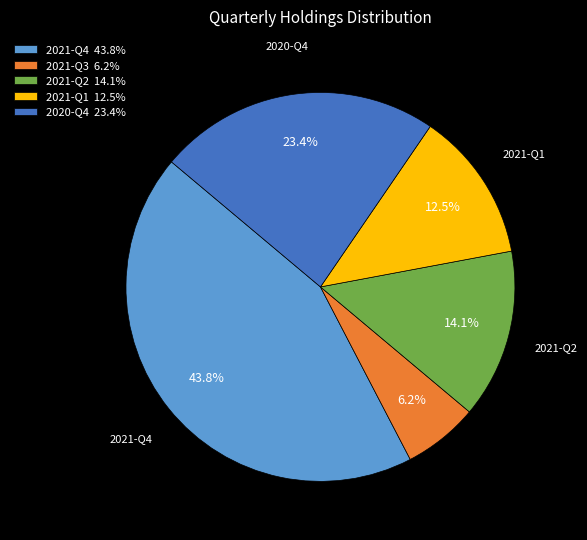

How many slices are in this pie chart?

5